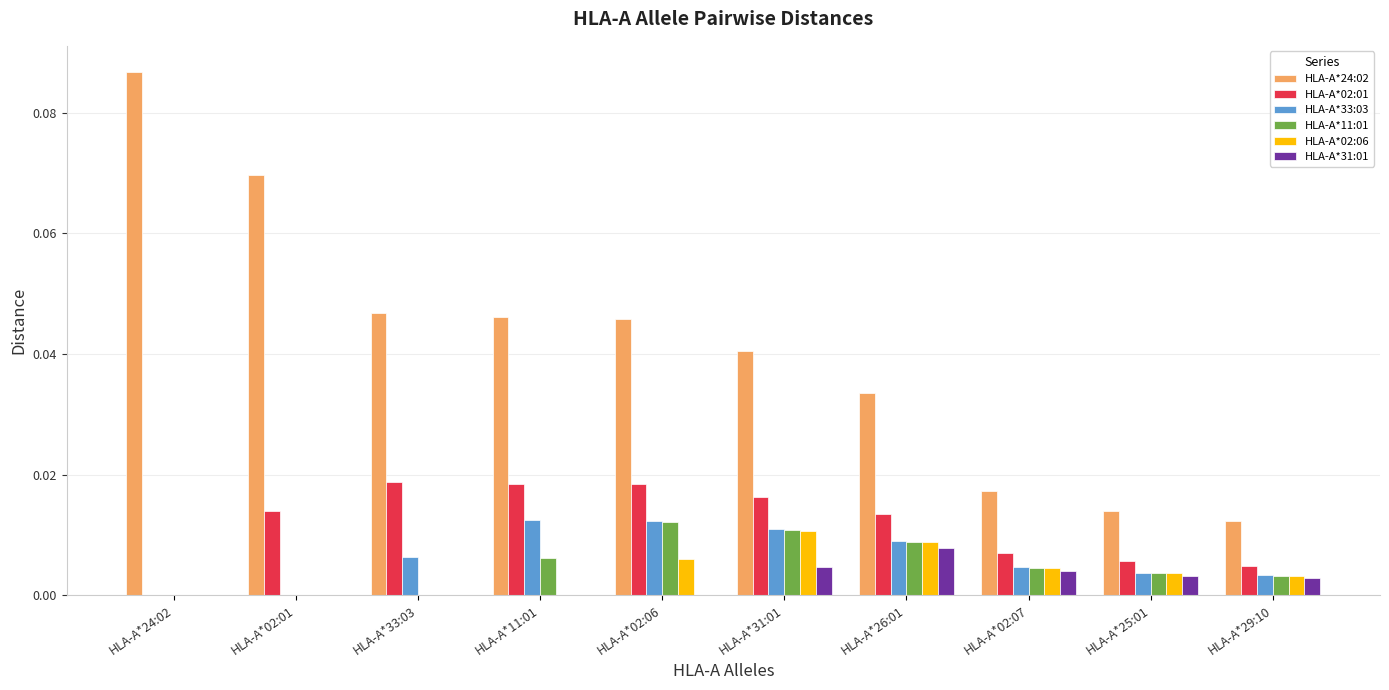

True or false: HLA-A*31:01 has a value of 0.0 at HLA-A*02:01.

True